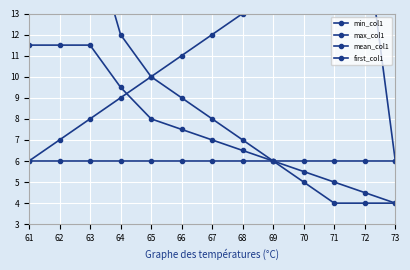

Which category has the lowest value across all series?

71